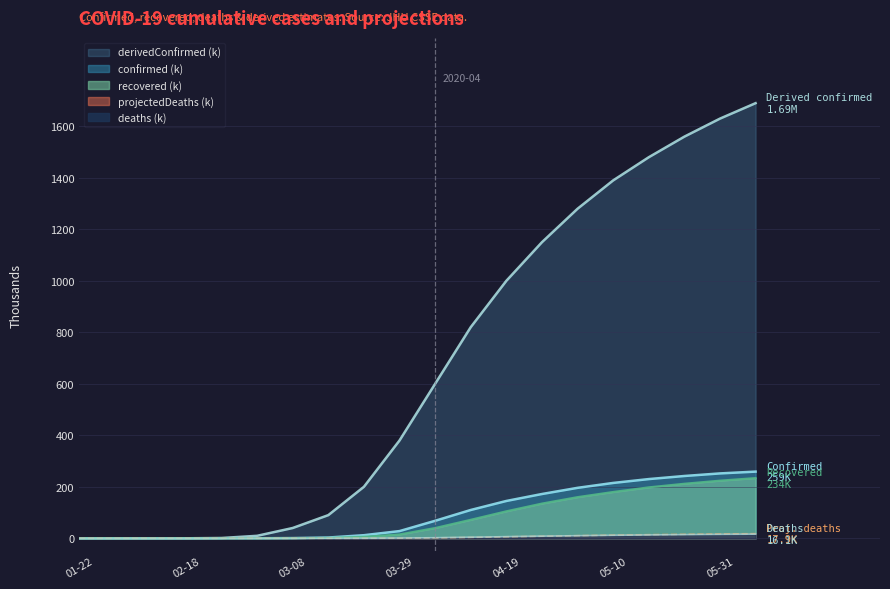

Reading left to right, transcribe all the data shown in this chart.

confirmed: 0.0	0.0	0.0	0.0	0.0	0.1	0.8	3.0	12.0	28.0	68.0	110.0	145.0	172.0	196.0	215.0	230.0	242.0	252.0	259.0
recovered: 0.0	0.0	0.0	0.0	0.0	0.0	0.4	1.5	6.0	15.0	40.0	72.0	105.0	135.0	160.0	180.0	198.0	212.0	224.0	234.0
deaths: 0.0	0.0	0.0	0.0	0.0	0.0	0.0	0.1	0.3	0.9	2.2	4.2	6.3	8.3	10.0	11.6	13.0	14.2	15.2	16.1
derivedConfirmed: 0.0	0.0	0.0	0.0	1.2	9.6	40.0	90.0	200.0	380.0	600.0	820.0	1000.0	1150.0	1280.0	1390.0	1480.0	1560.0	1630.0	1690.0
projectedDeaths: 0.0	0.0	0.0	0.0	0.0	0.0	0.0	0.0	0.1	0.5	1.5	3.5	5.8	8.0	10.2	12.2	14.0	15.5	16.8	17.9